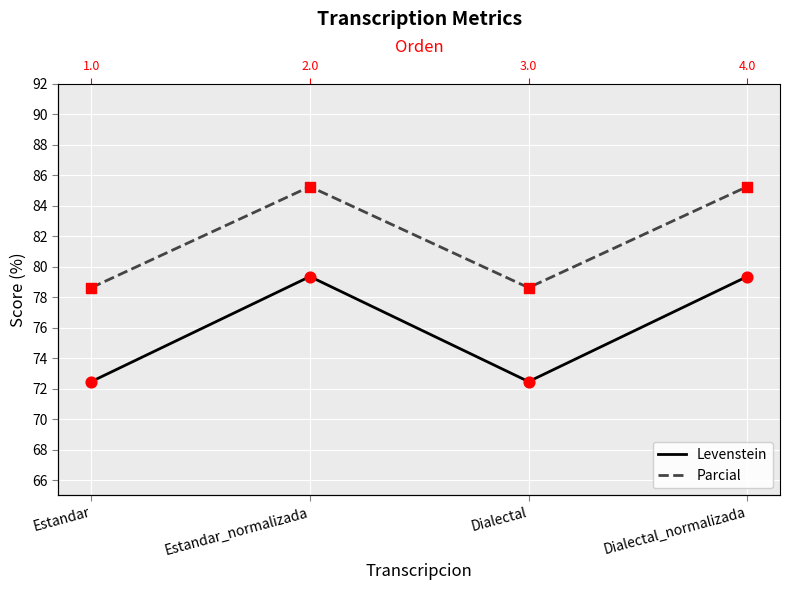

What are all the series names shown in the legend?

Levenstein, Parcial